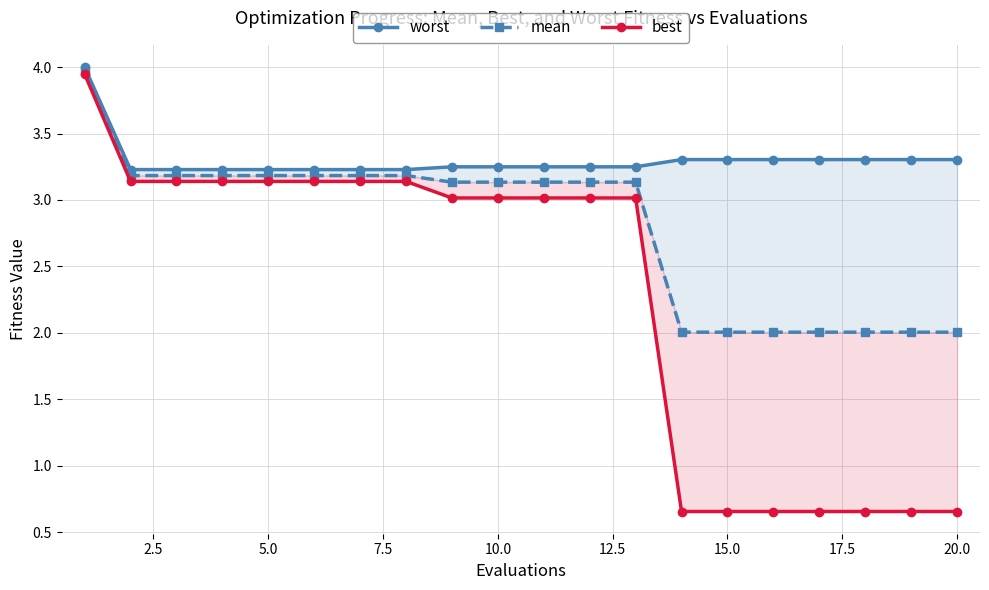

Which series has the largest total across all categories?

worst